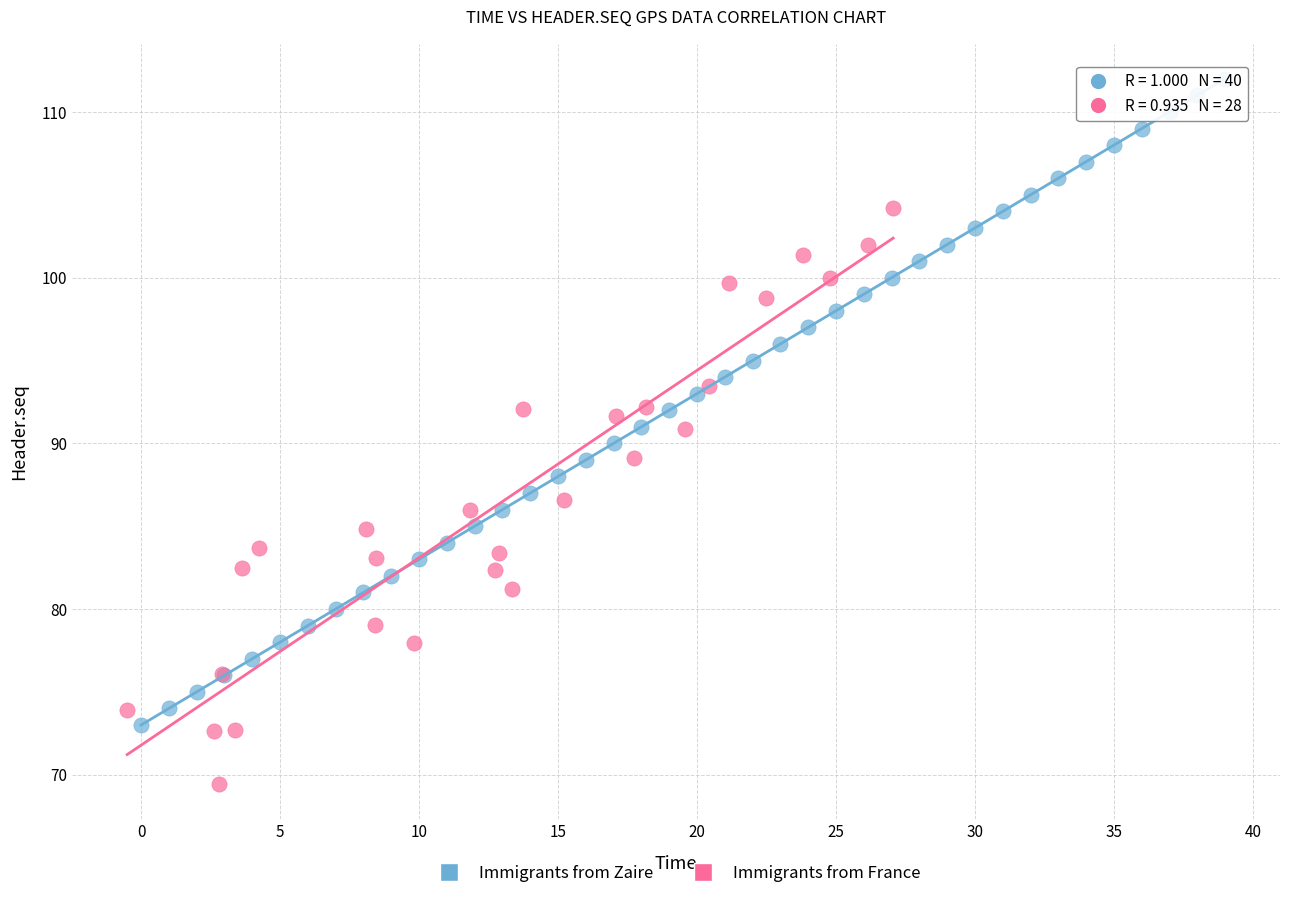

Which series contains the lowest Y value?

Immigrants from France